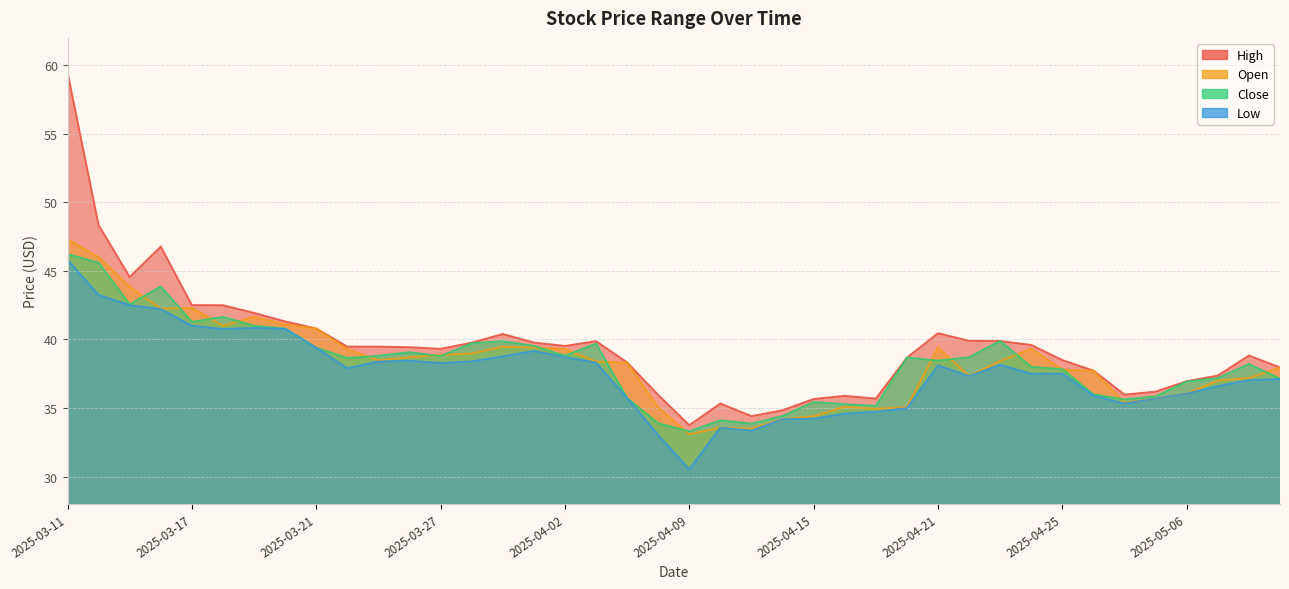

Does the chart have visible grid lines?

Yes